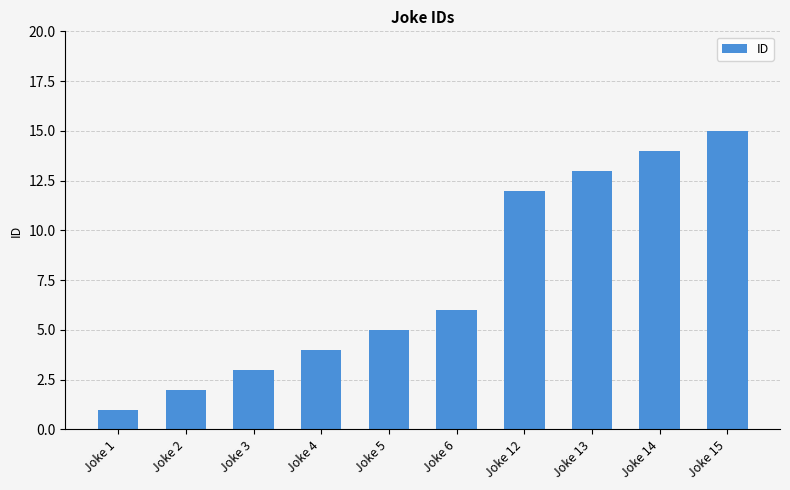

True or false: the data shows 15 at Joke 15.

True